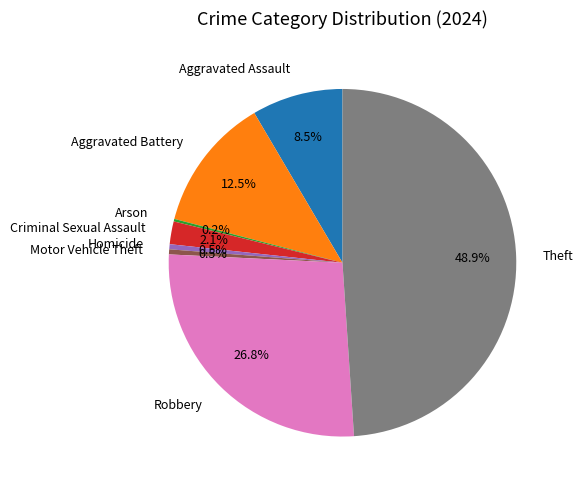

What is the largest slice in the pie chart?

Theft